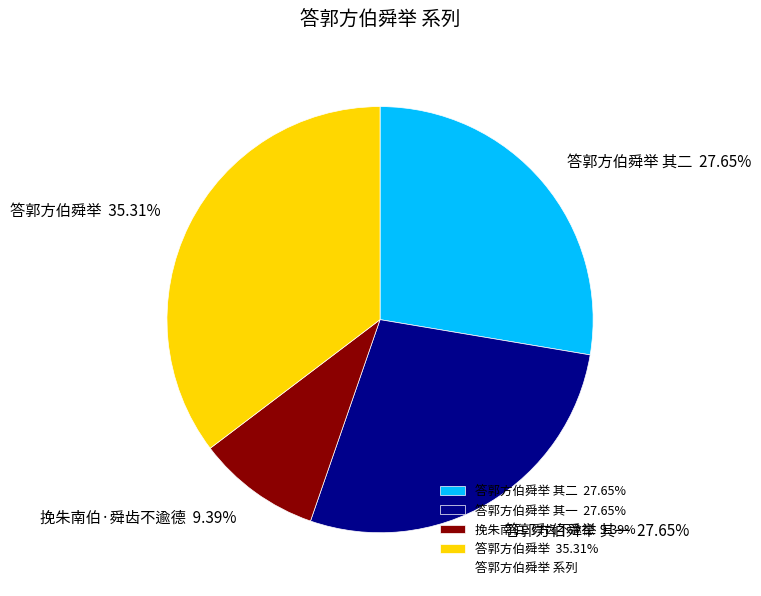

Do 答郭方伯舜举 其一 27.65% and 答郭方伯舜举 35.31% together represent more than half of the pie?

Yes